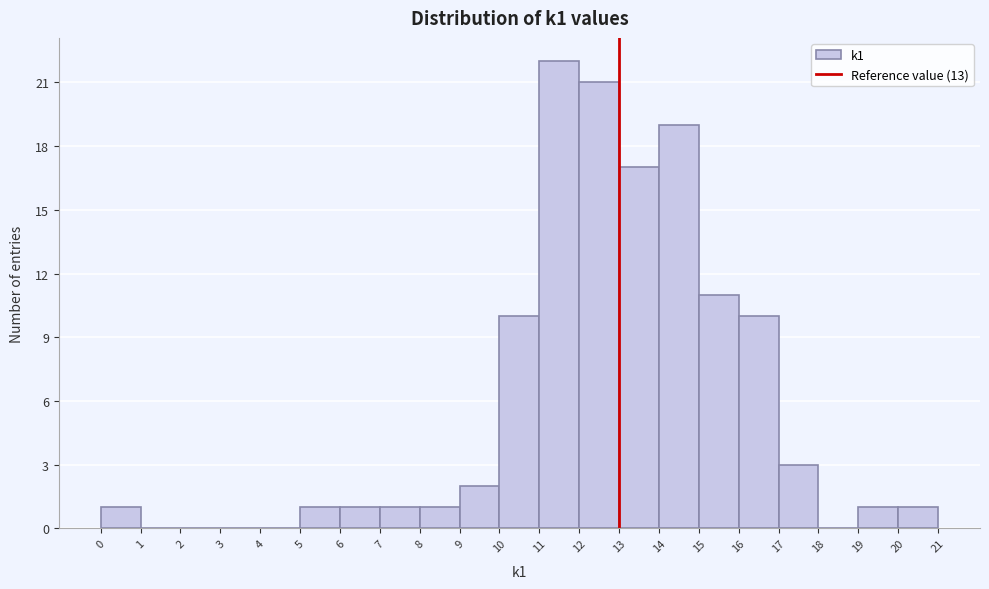

Which range on the x-axis has the tallest bar?

11 to 12